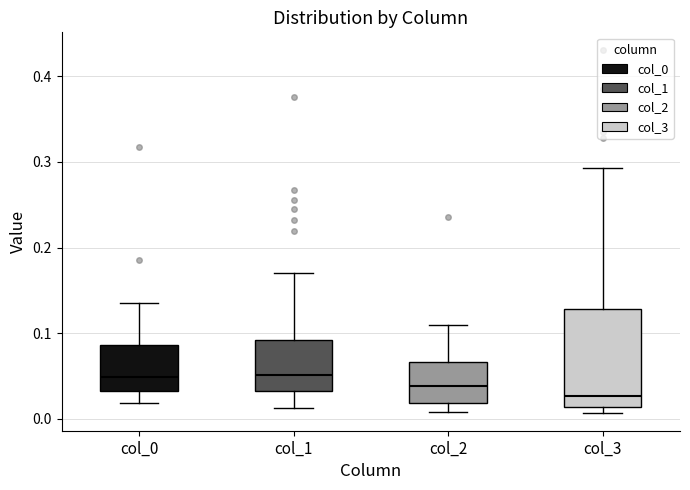

Which box has the lowest median line?

col_3